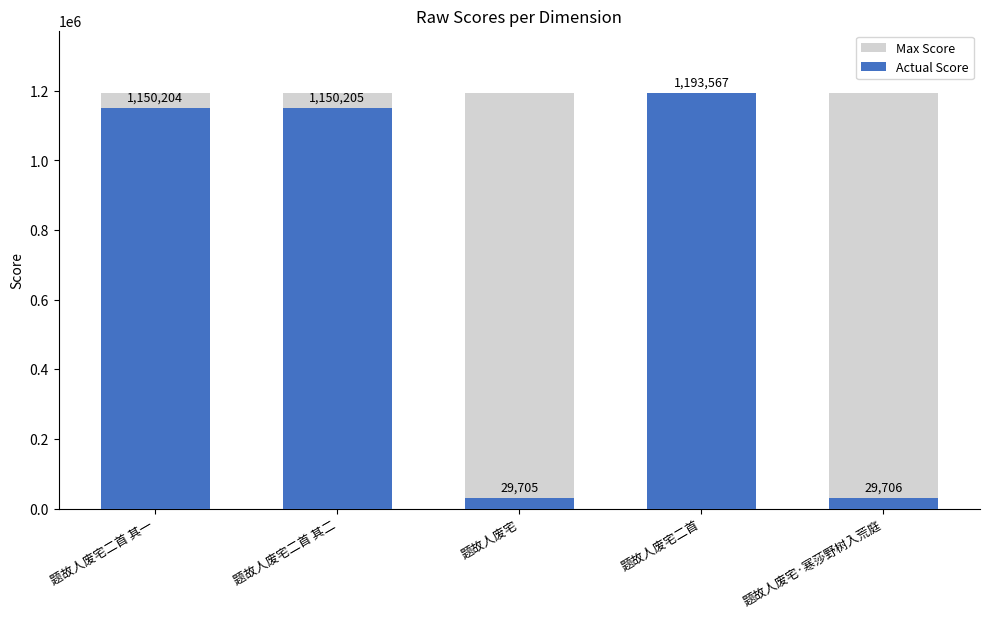

Reading left to right, what are all the values shown in this chart?

Max Score: 题故人废宅二首 其一=1193567	题故人废宅二首 其二=1193567	题故人废宅=1193567	题故人废宅二首=1193567	题故人废宅·寒莎野树入荒庭=1193567
Actual Score: 题故人废宅二首 其一=1150204	题故人废宅二首 其二=1150205	题故人废宅=29705	题故人废宅二首=1193567	题故人废宅·寒莎野树入荒庭=29706